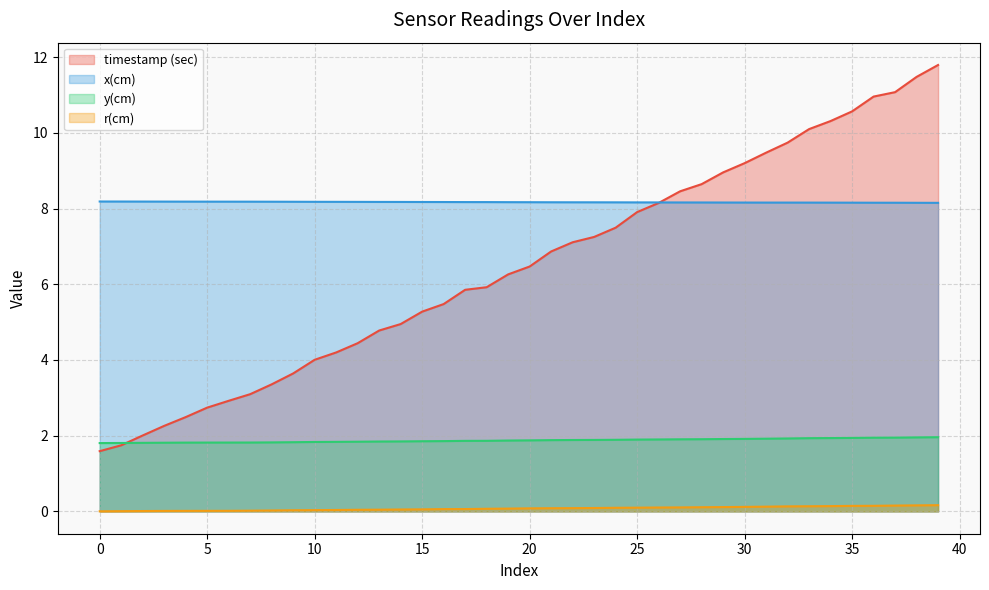

What is the sum of all r(cm) values?

3.1